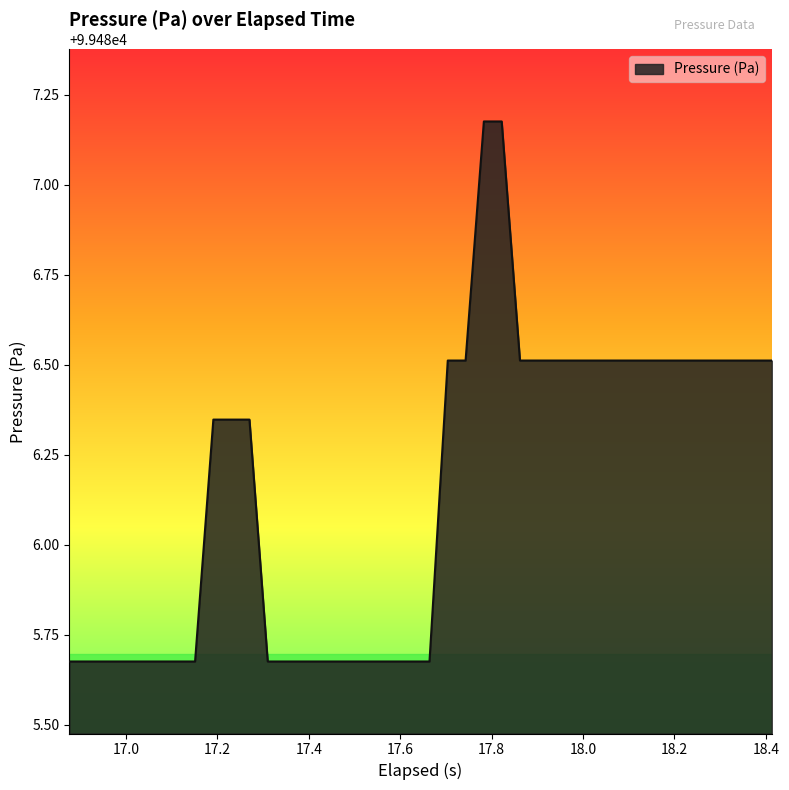

What is the difference between the maximum and minimum values?

1.5